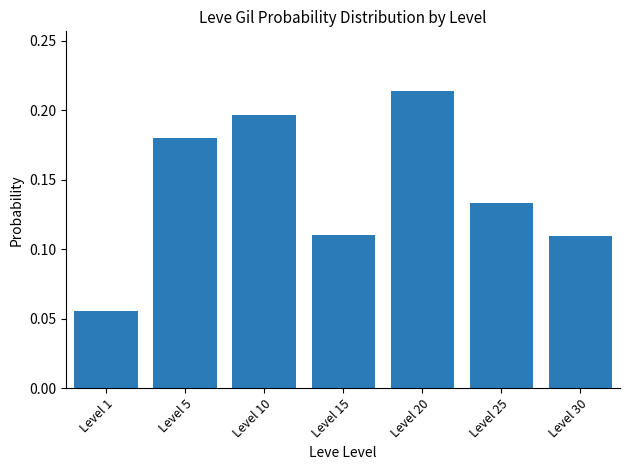

At which label is the value closest to 0?

Level 1